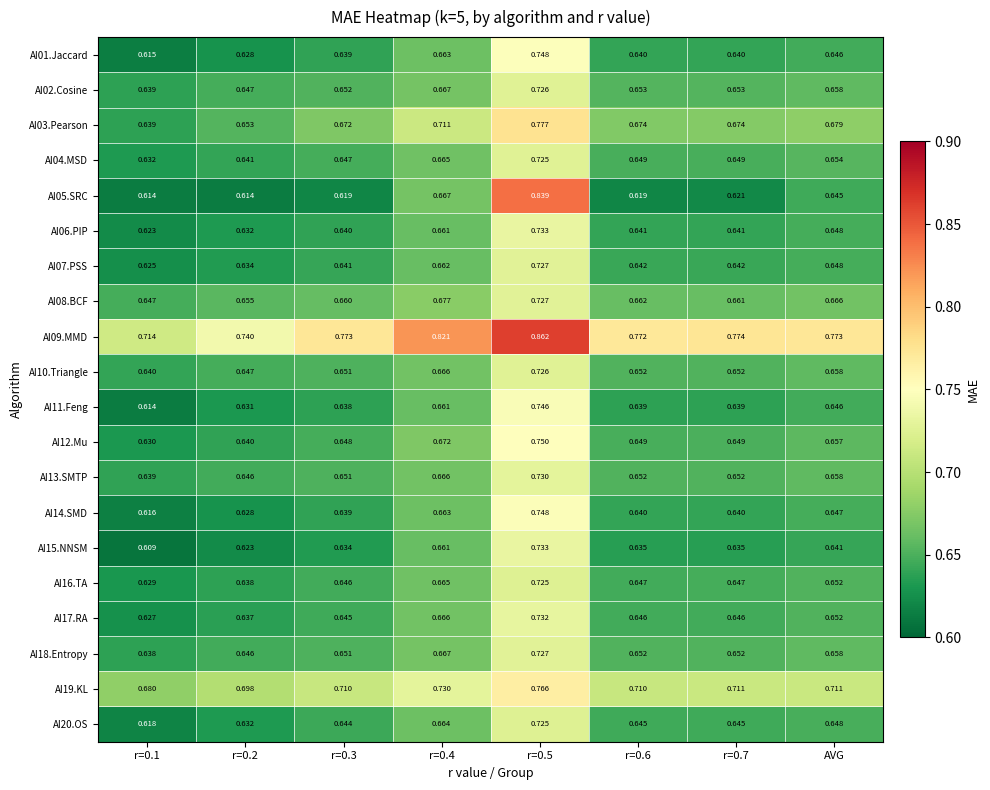

Is the value of AI15.NNSM at r=0.5 greater than the value of AI01.Jaccard at r=0.3?

Yes